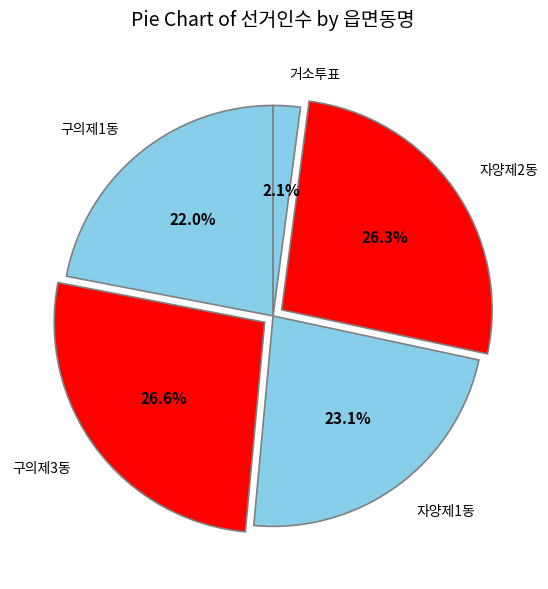

Does 거소투표 account for over 50% of the chart?

No